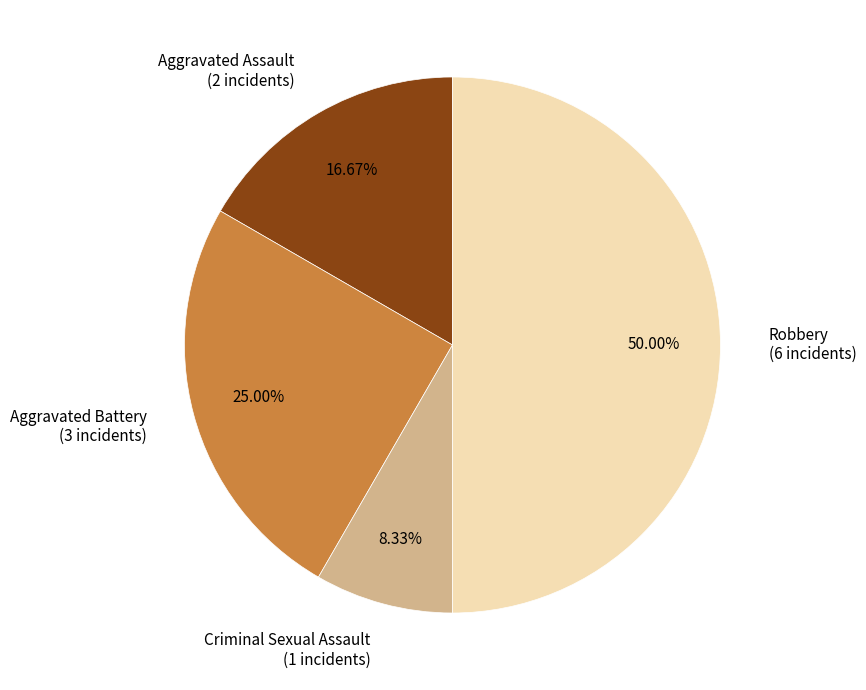

To the nearest percent, what percentage of the pie is Aggravated Battery?

25%